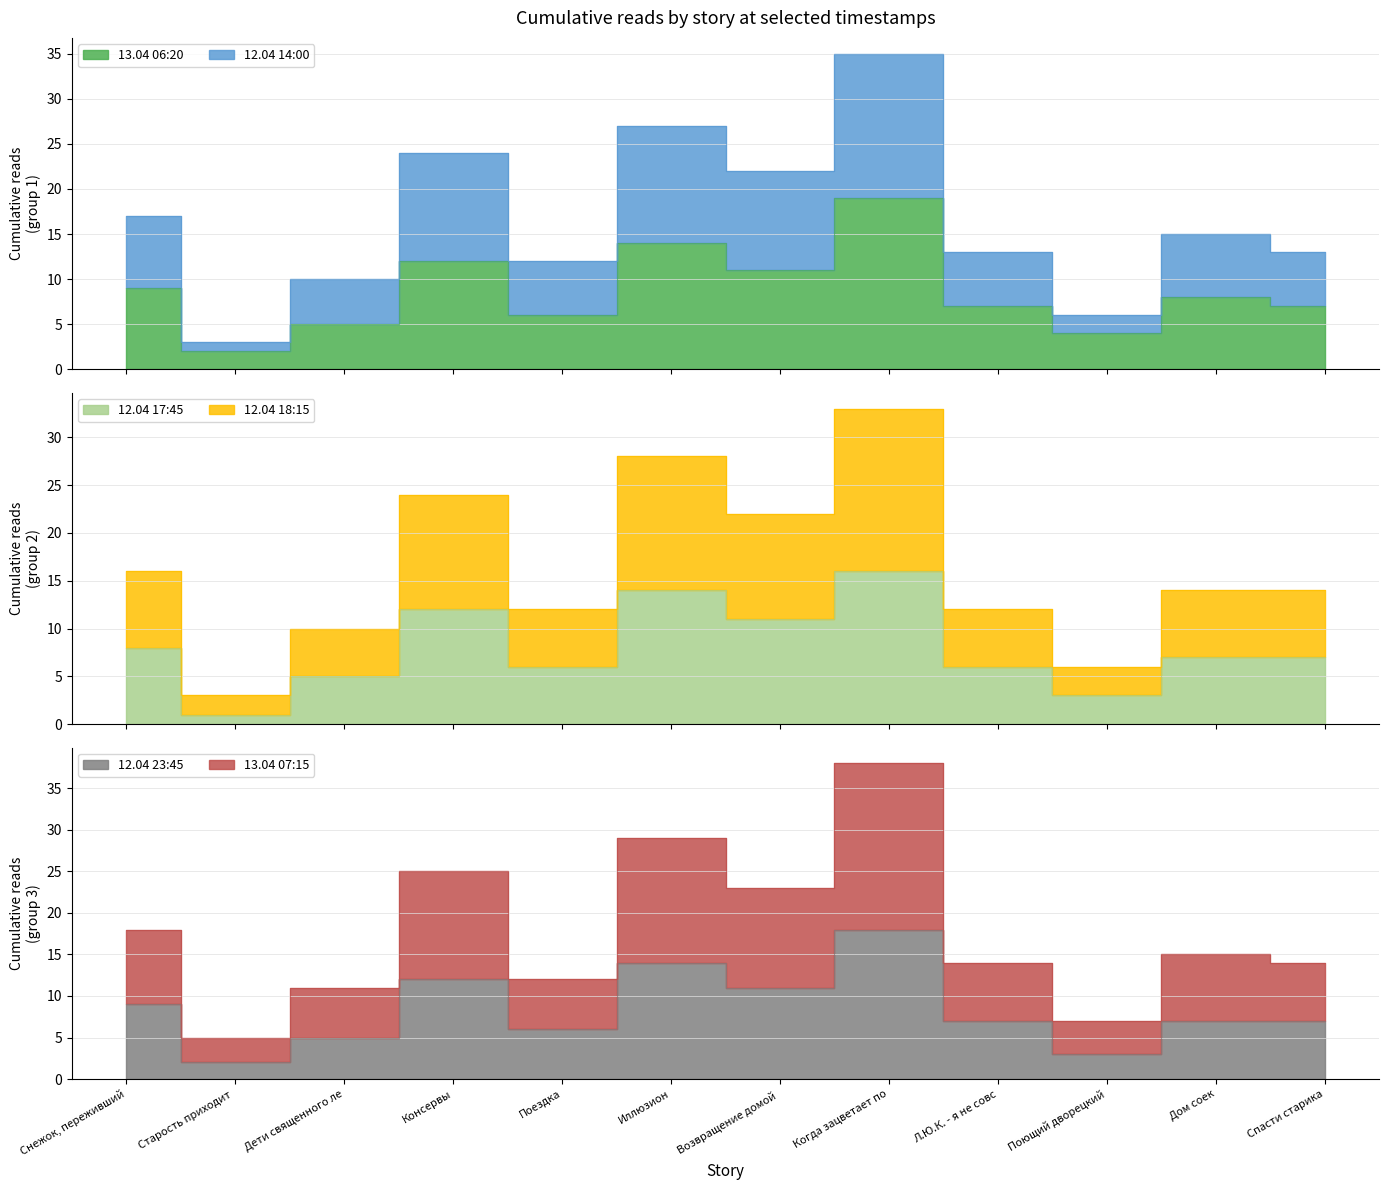

Which category has the highest value across all series?

Когда зацветает по